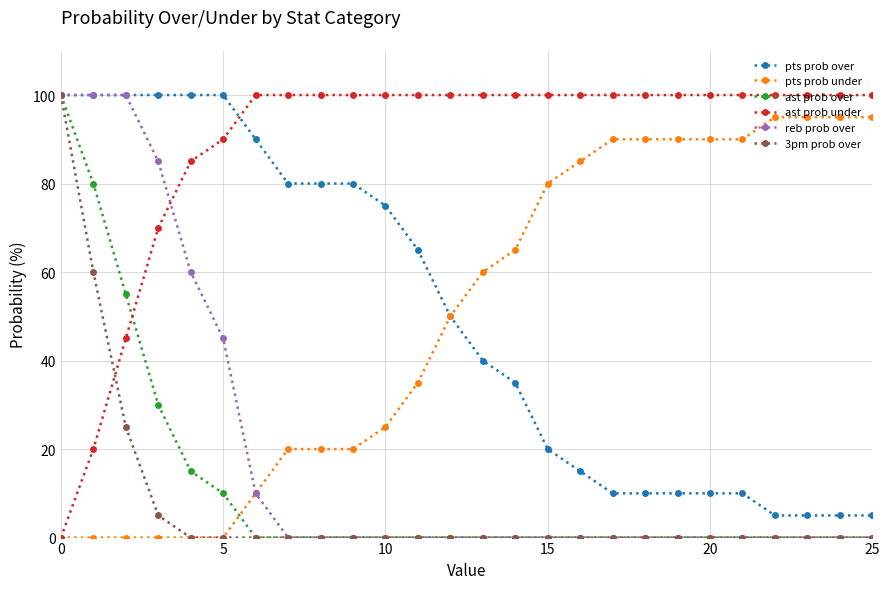

Which series has the largest total across all categories?

ast prob under